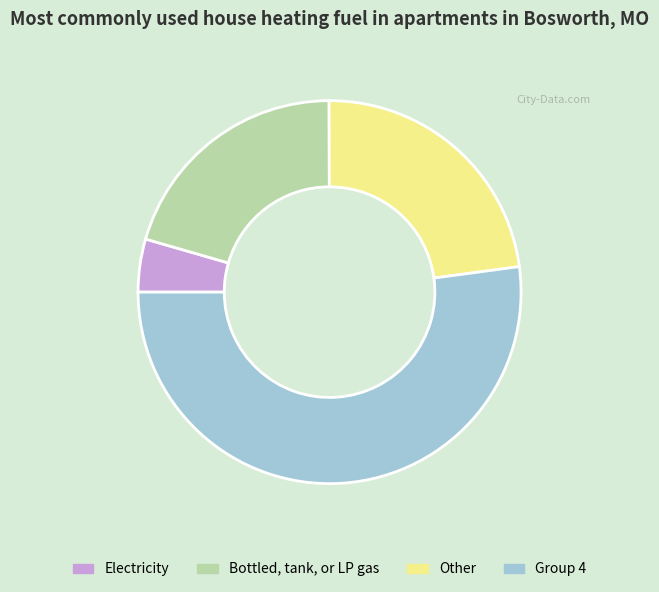

How many slices are in this pie chart?

4